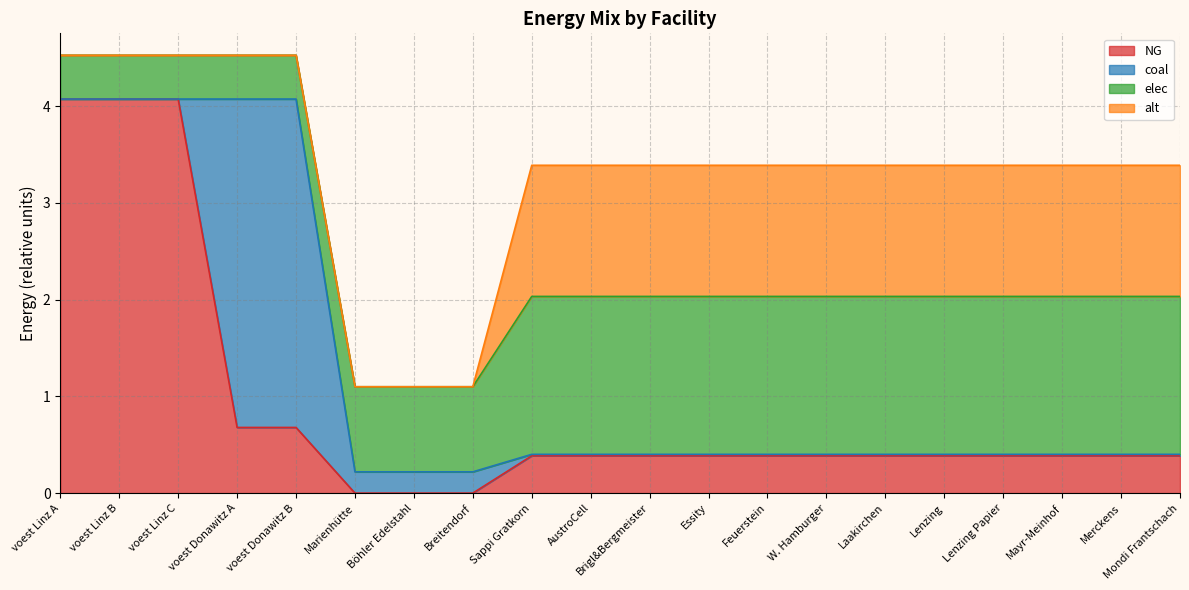

Where is NG nearest to the value 2?

voest Donawitz A